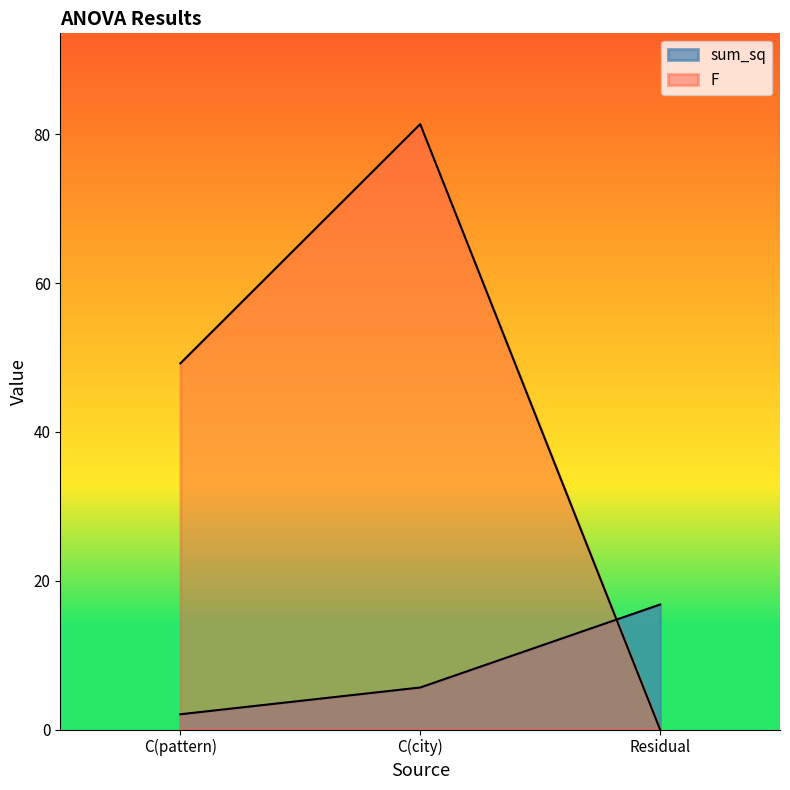

Between Residual and C(city), which is larger?

Residual